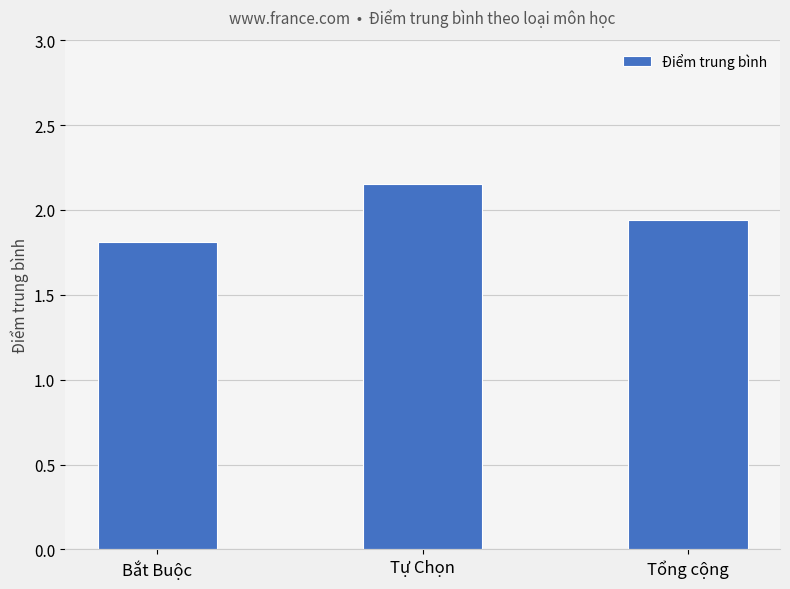

How many distinct data groups are displayed?

1